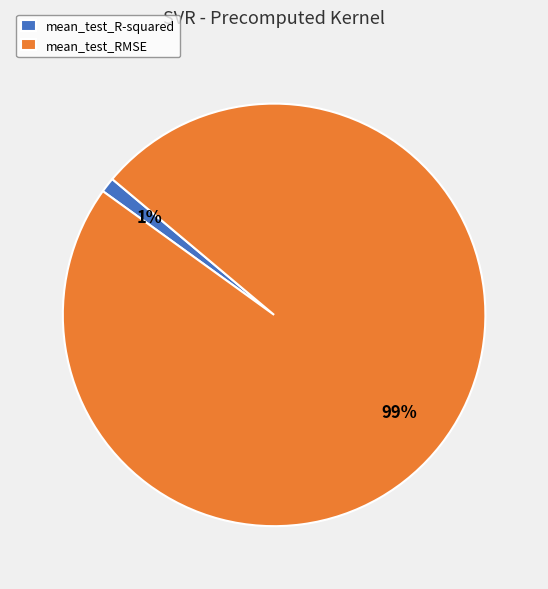

Which slice is the largest?

mean_test_RMSE